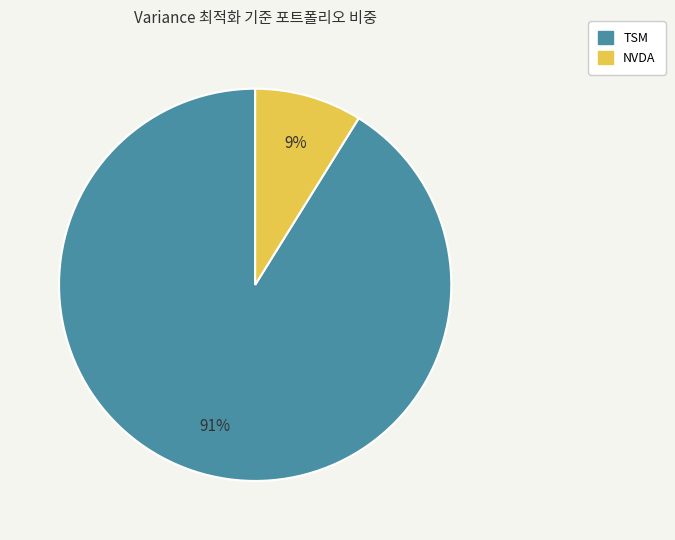

Which category has the smallest portion of the pie?

NVDA